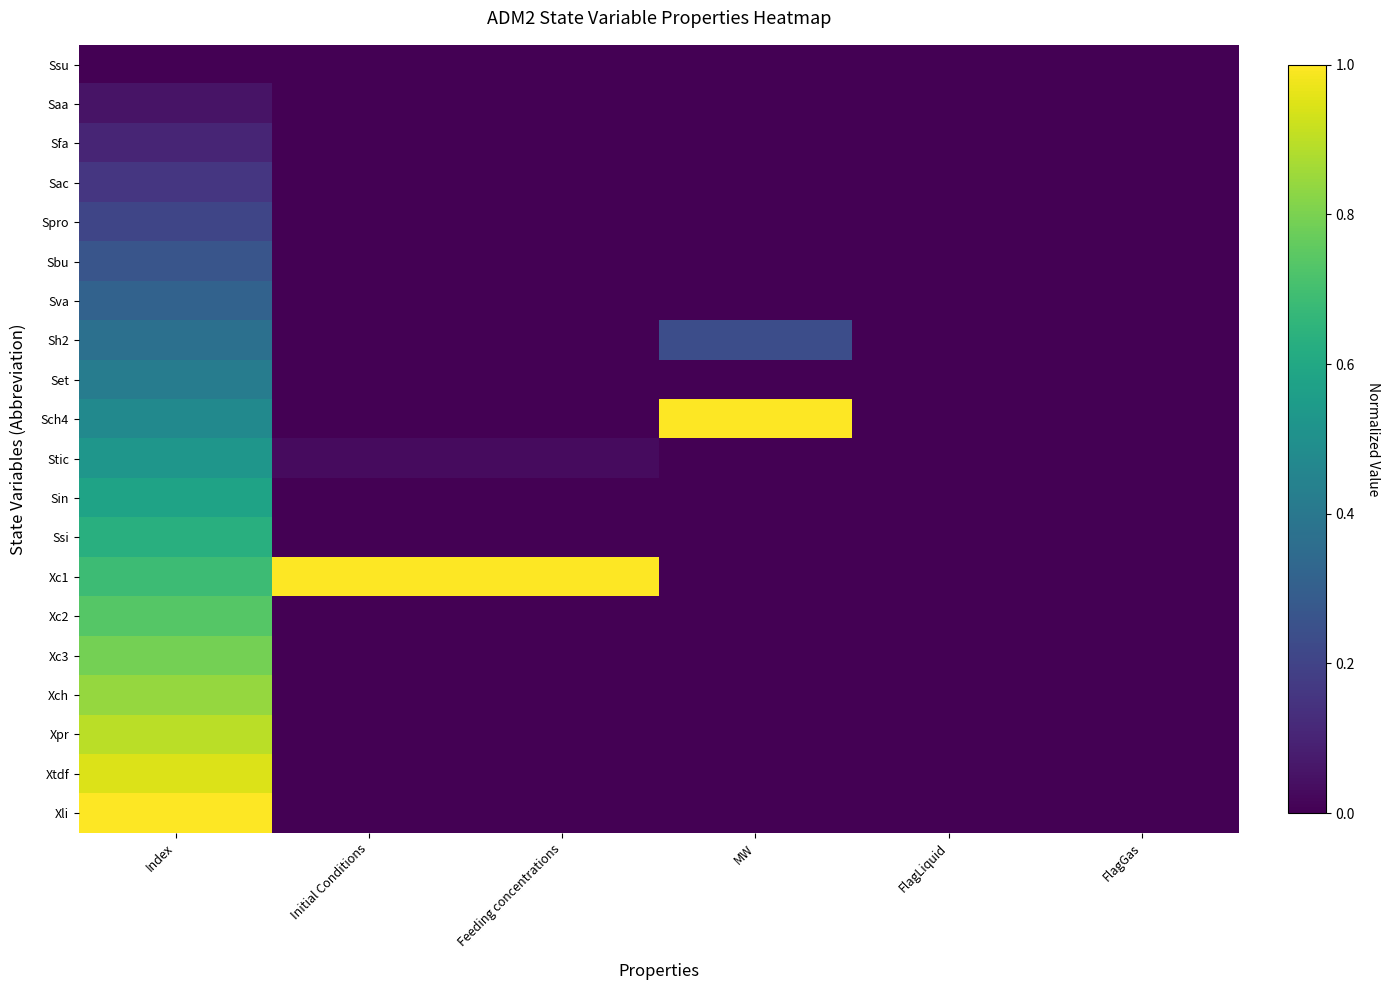

At how many categories does at least one series exceed 0?

4